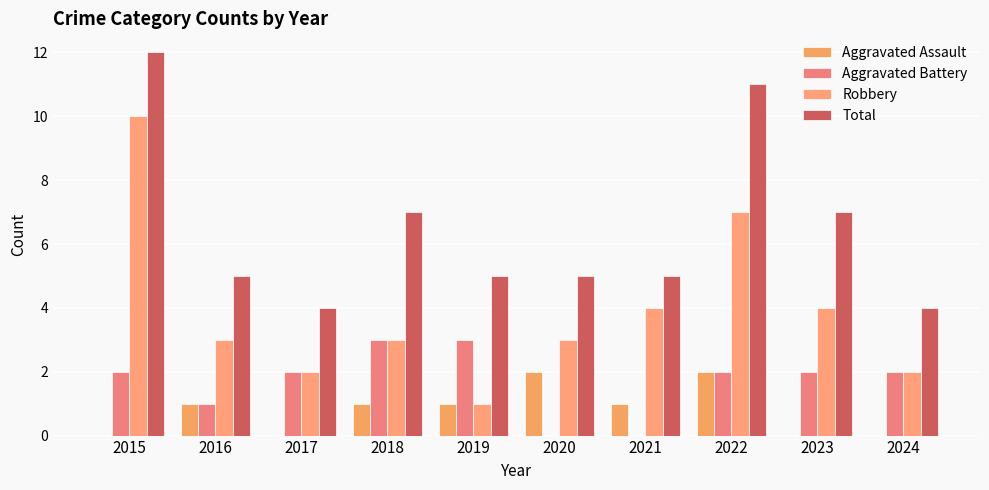

What is the sum of all Total values?

65